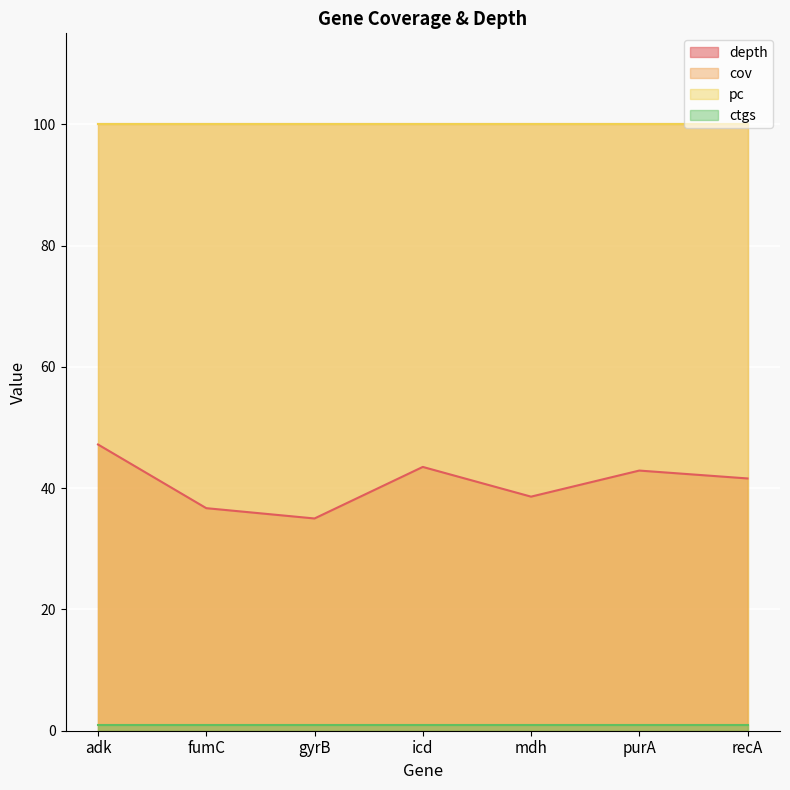

What is the value of the depth point at the 4th from the left?

43.5